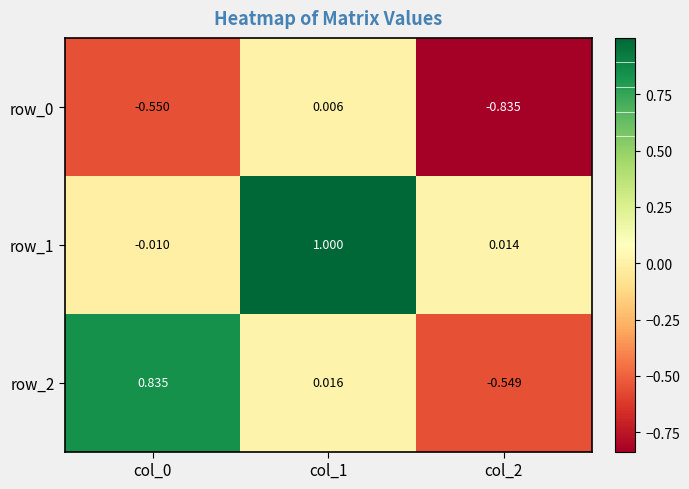

Is the value of row_0 at col_2 greater than the value of row_2 at col_1?

No